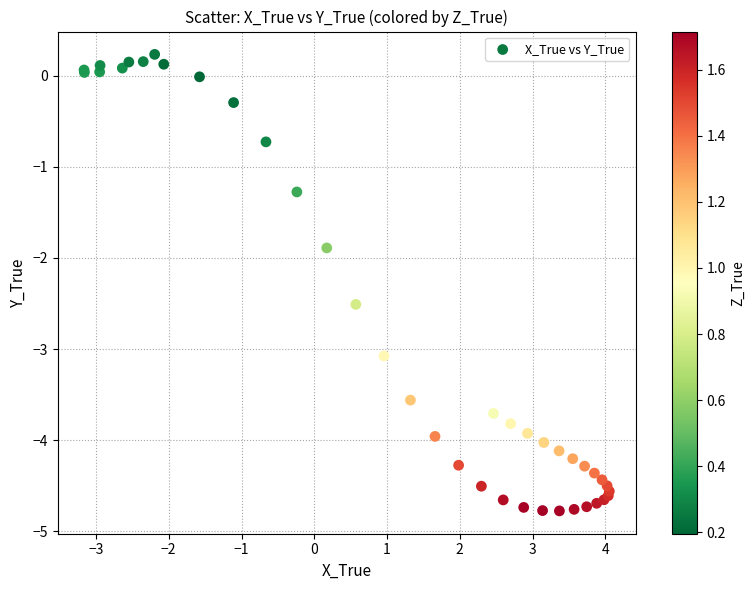

What Y value in the scatter plot is closest to -2?

-1.9